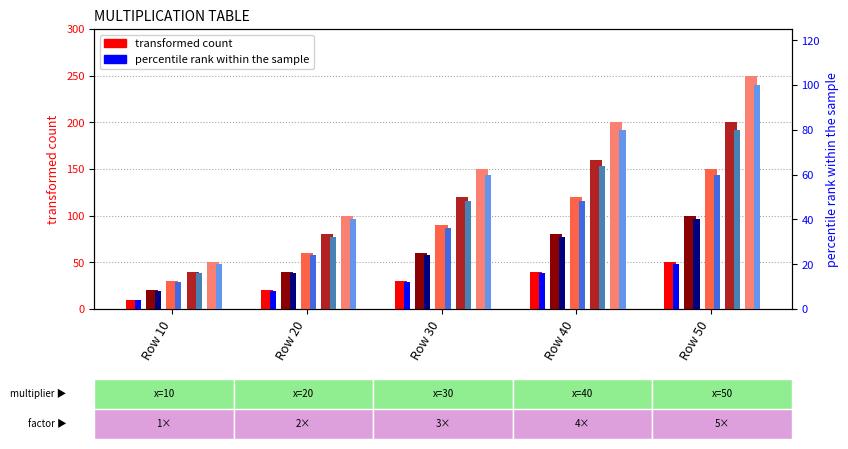

What is the difference between the second highest and minimum values in the col_2 series?

60